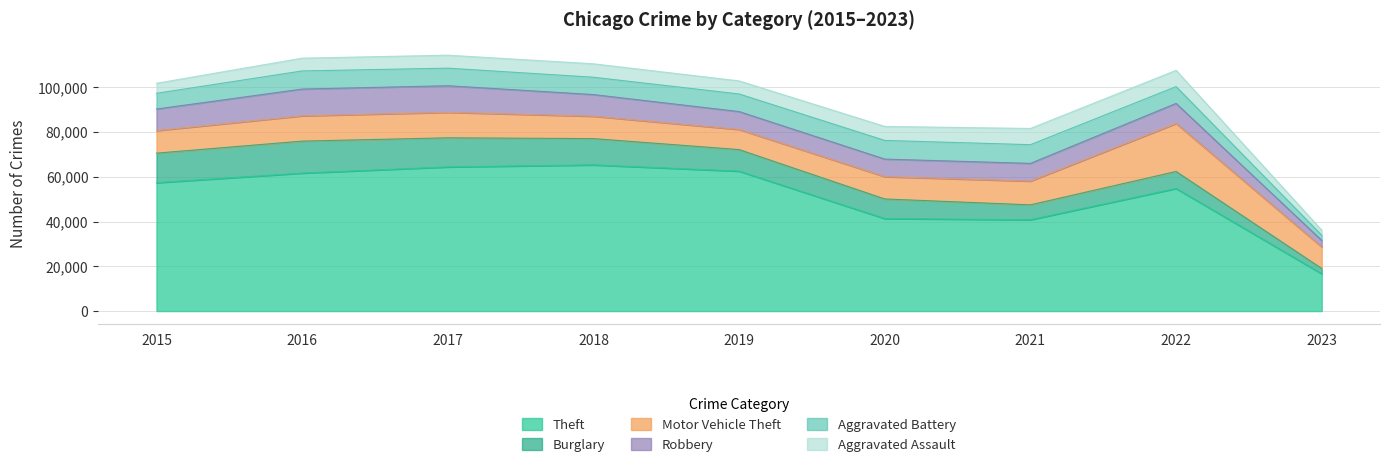

At 2017, list the series in order from smallest to largest.

Aggravated Assault, Aggravated Battery, Motor Vehicle Theft, Robbery, Burglary, Theft